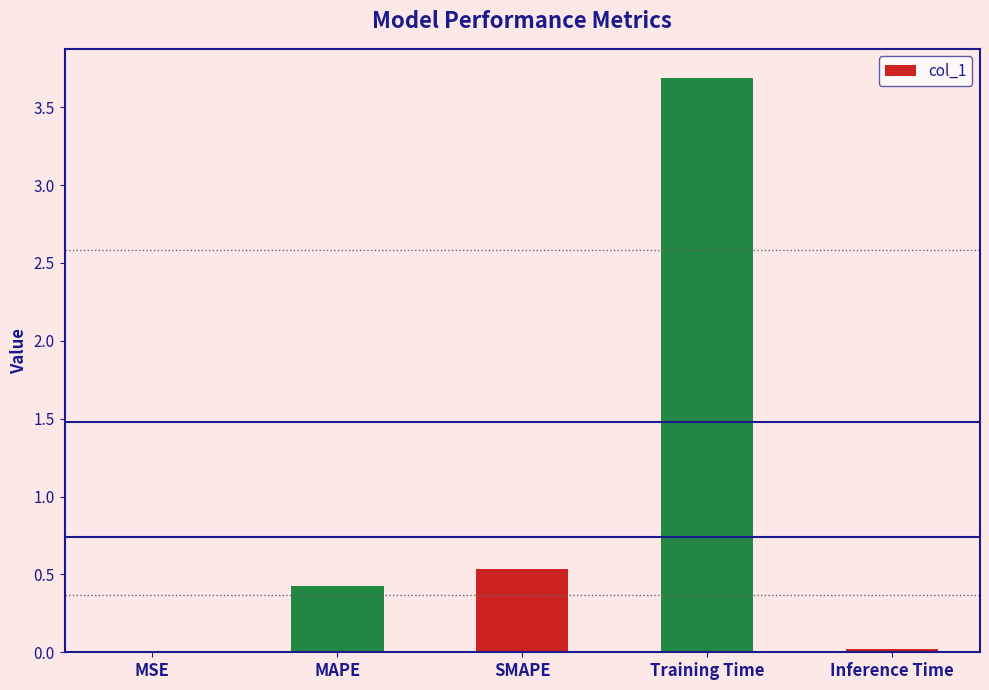

Does the chart contain stacked bars?

No